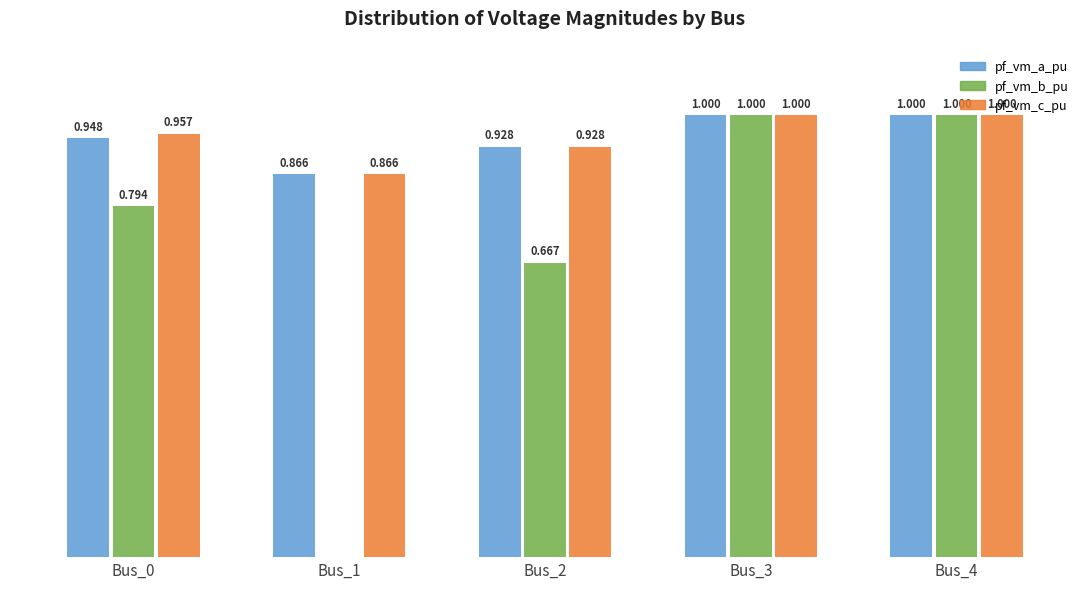

Is the value of pf_vm_a_pu at Bus_1 greater than the value of pf_vm_c_pu at Bus_4?

No